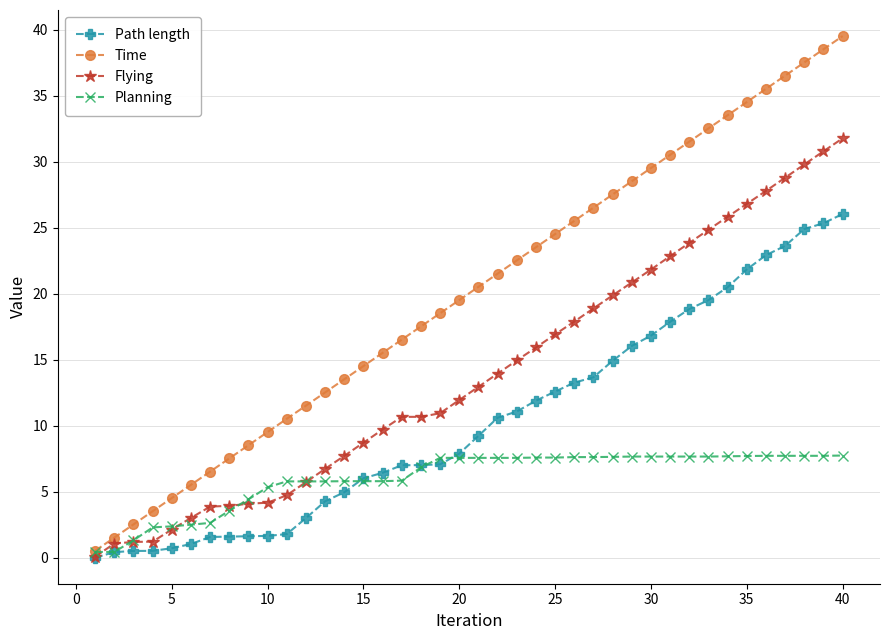

What is the value of the Path length point at the 7th from the left?

1.6